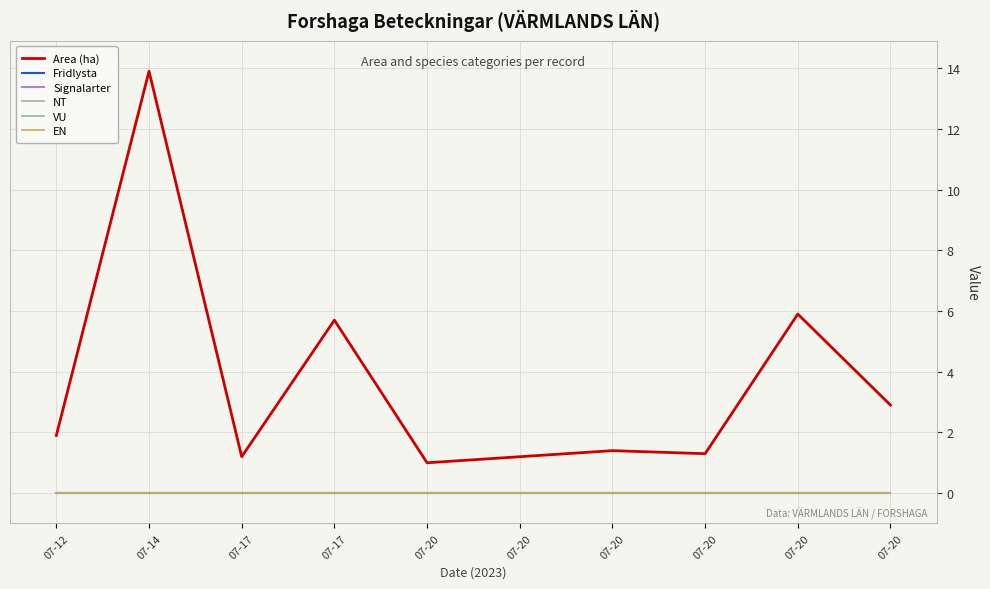

Does the chart display data point markers on the line(s)?

No